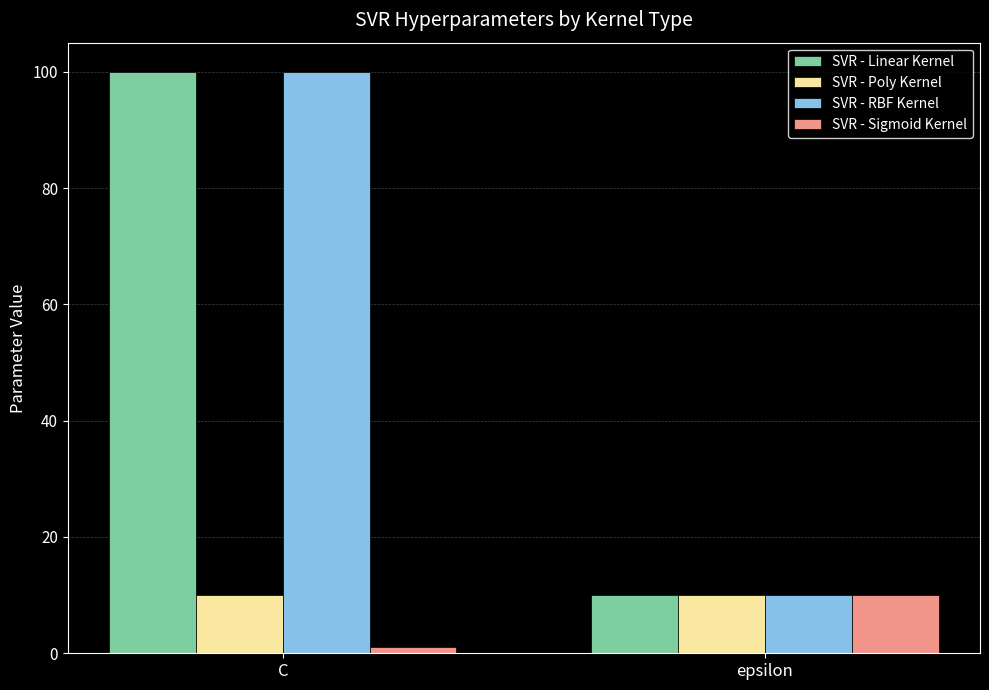

What is the value of the SVR - Linear Kernel bar at the 2nd from the left?

10